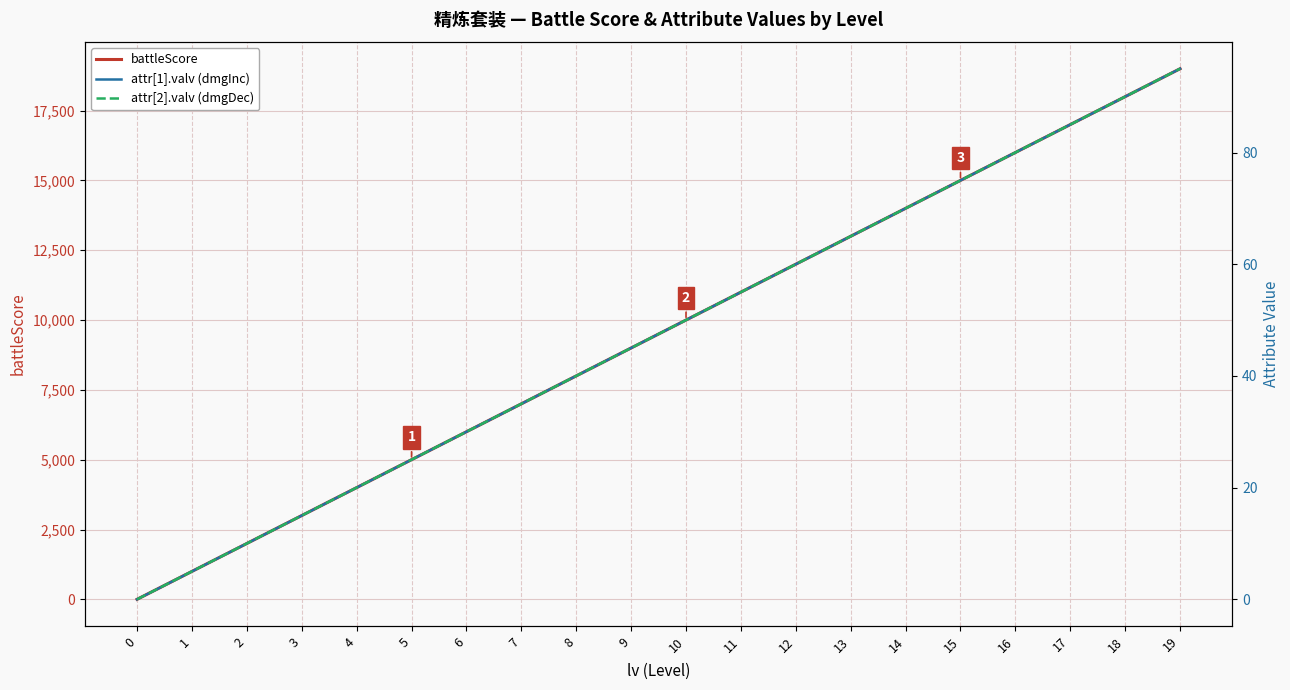

Count the number of categories in the chart.

20